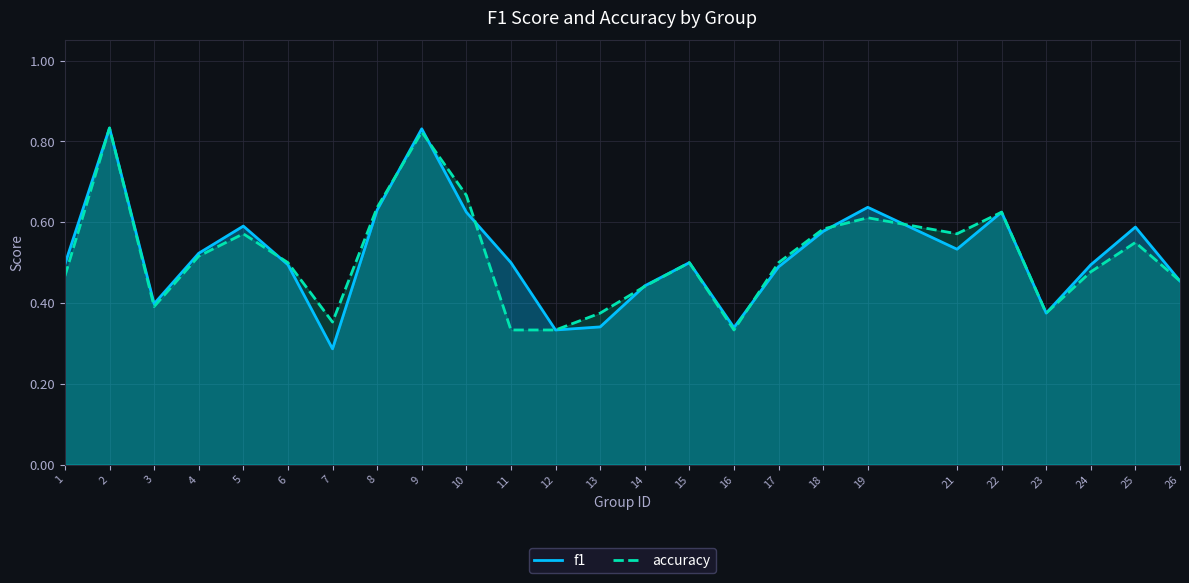

True or false: accuracy has a value of 0.5 at 16.

False